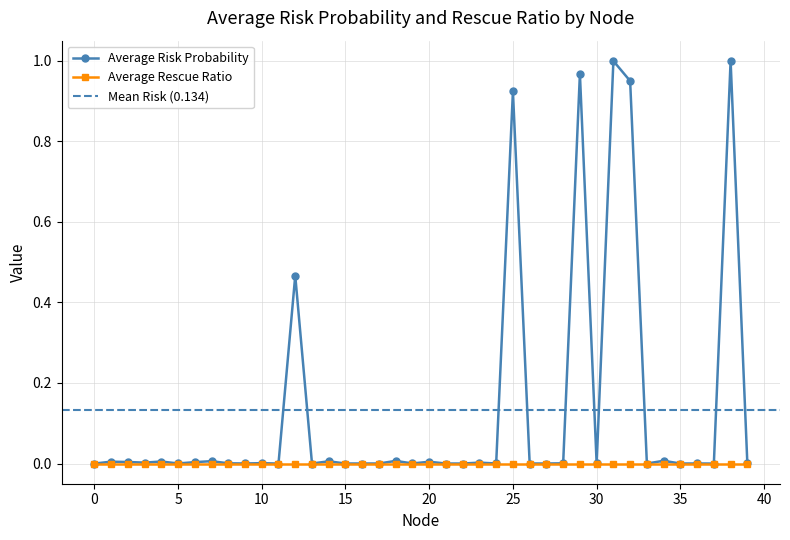

Where is the first local minimum?

3